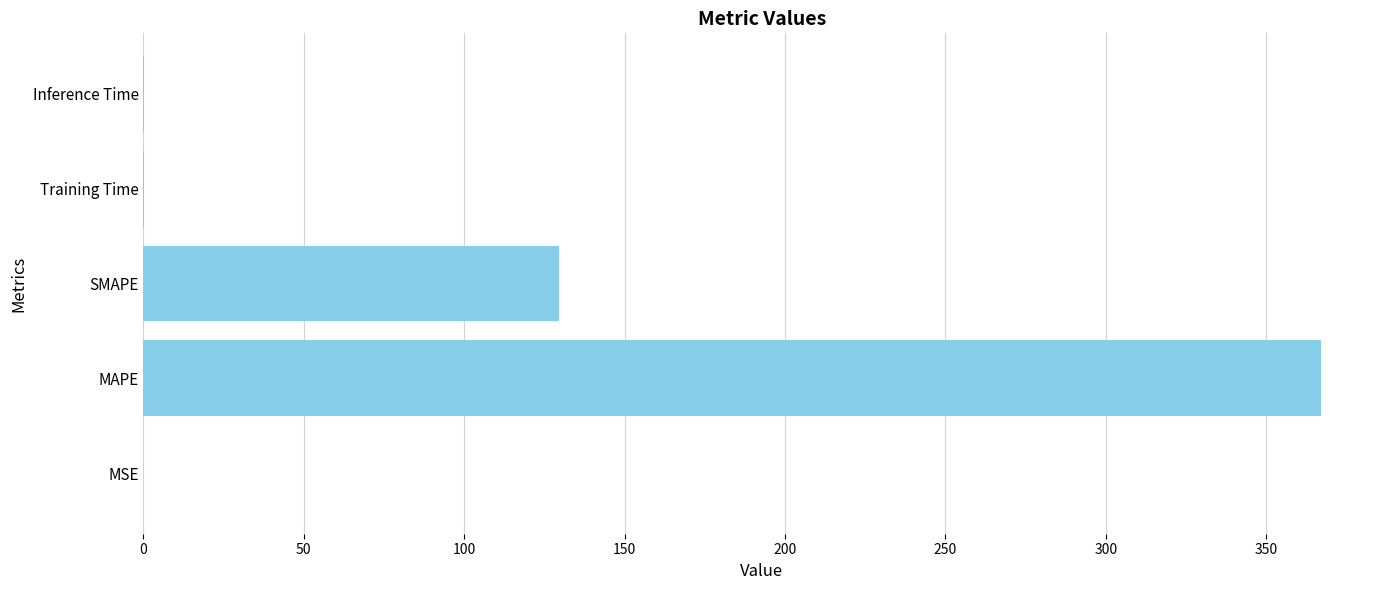

Between SMAPE and MAPE, which is larger?

MAPE